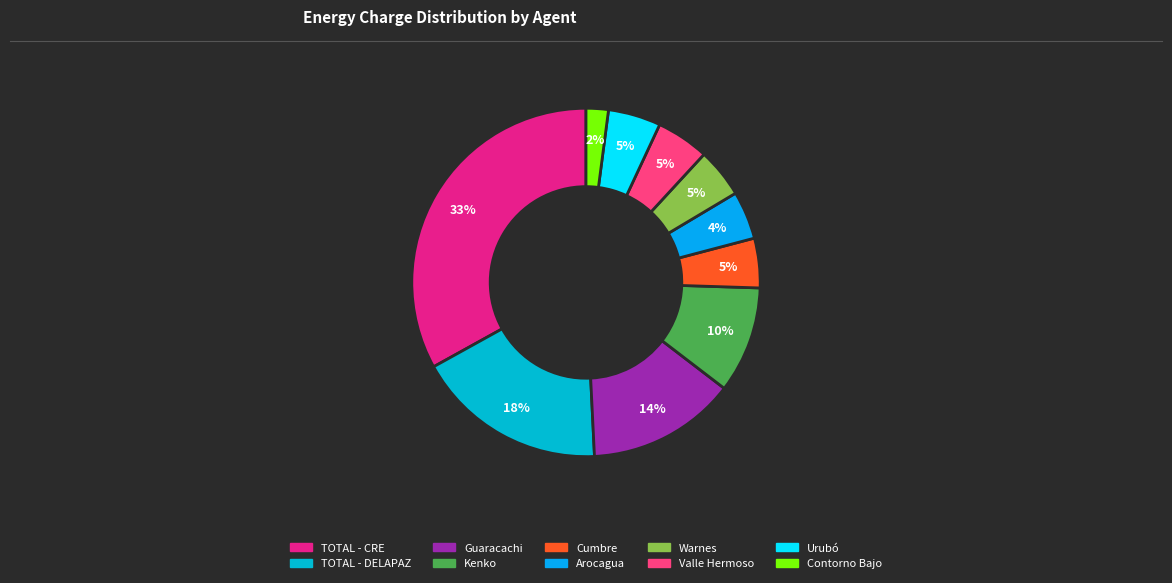

What is the largest slice in the pie chart?

TOTAL - CRE